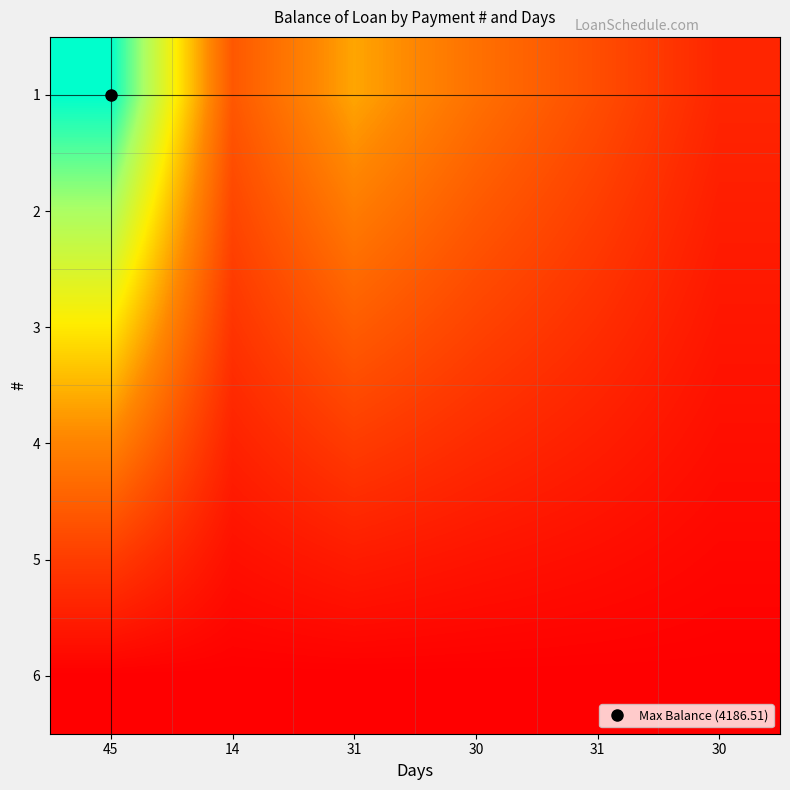

What is the greatest value displayed?

4186.5